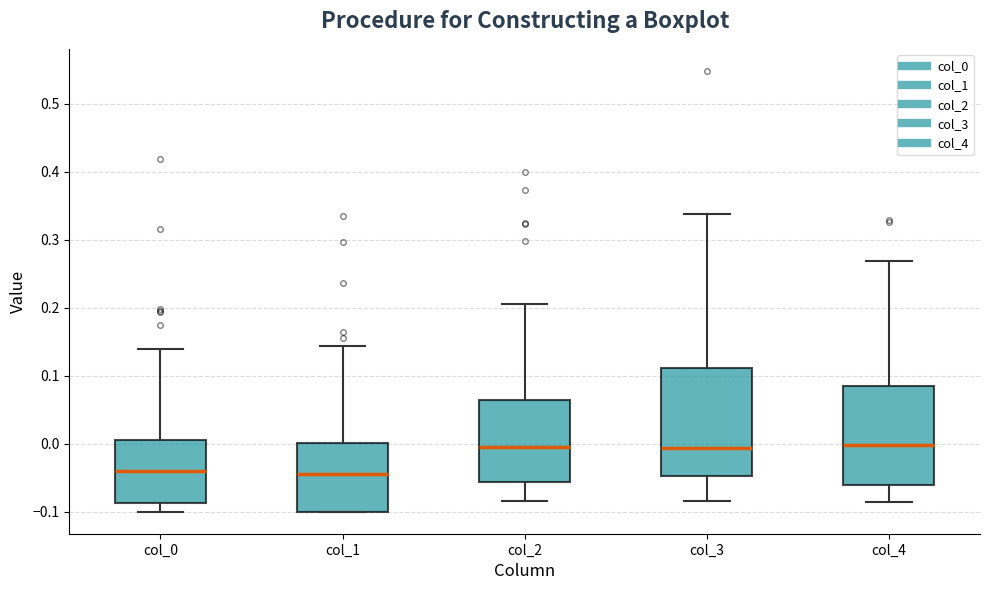

Where does the upper whisker of the box for col_0 end on the y-axis? The values are not printed on the chart, so give them approximately, as read against the axis.

0.14